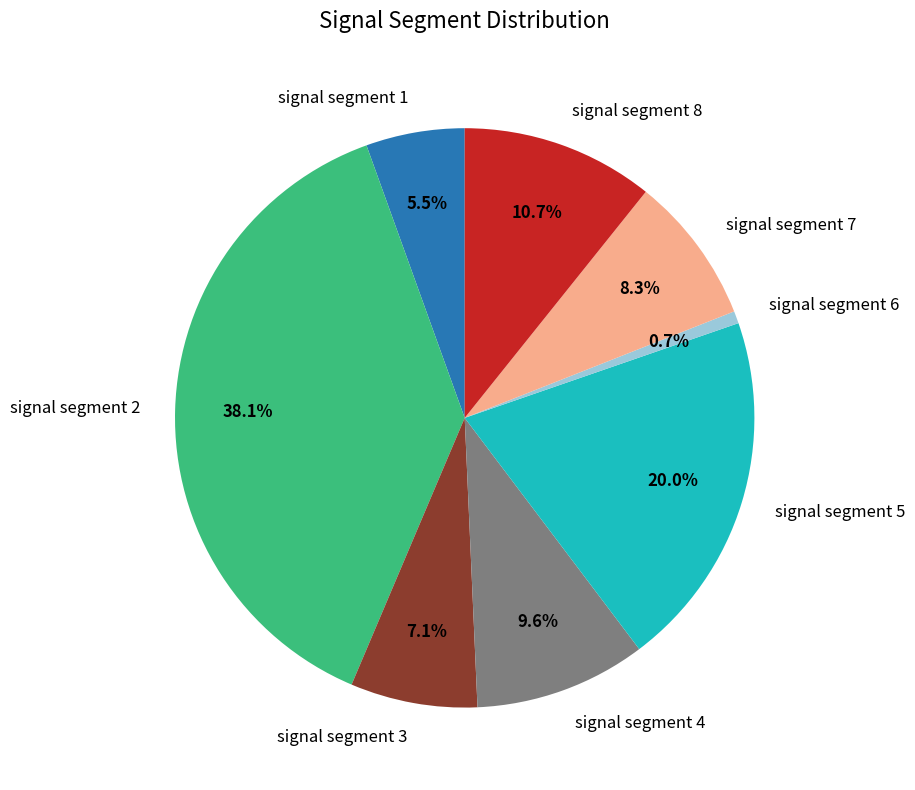

To the nearest percent, what is the average slice percentage?

12%